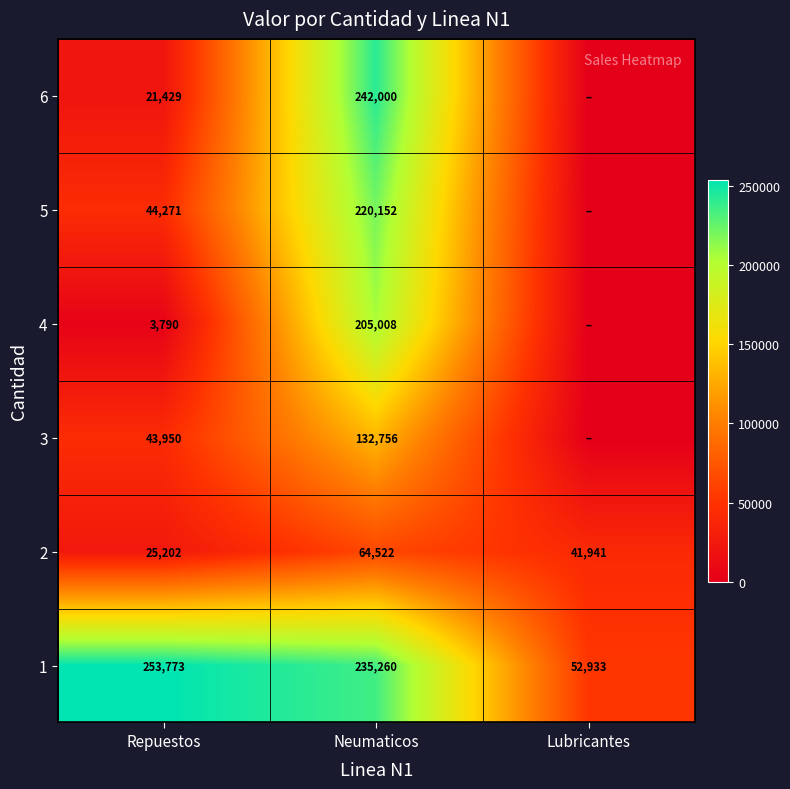

Is the value of 6 at Repuestos greater than the value of 3 at Neumaticos?

No